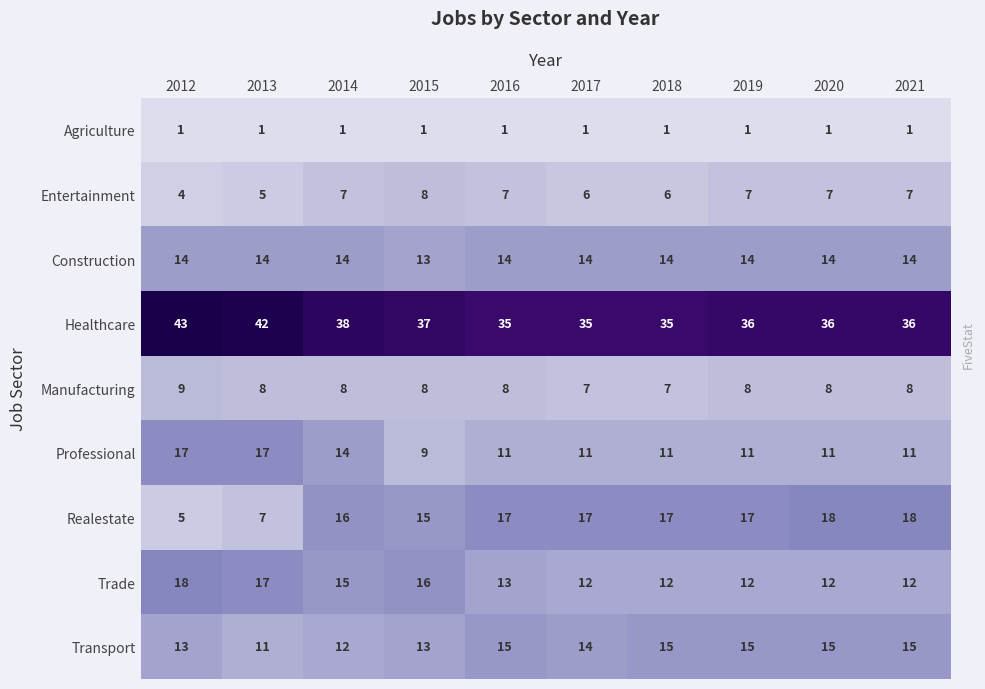

What is the maximum value for Trade?

18